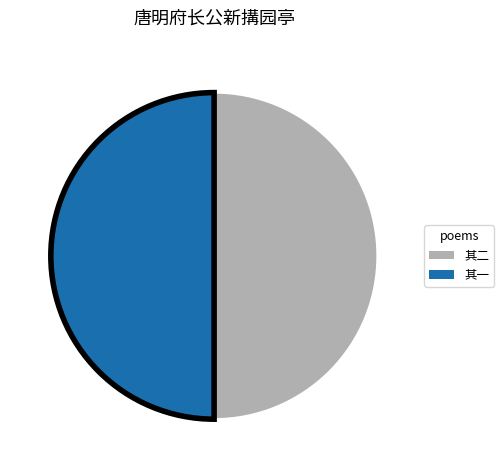

Is it true that 其二 is 50% of the pie?

True